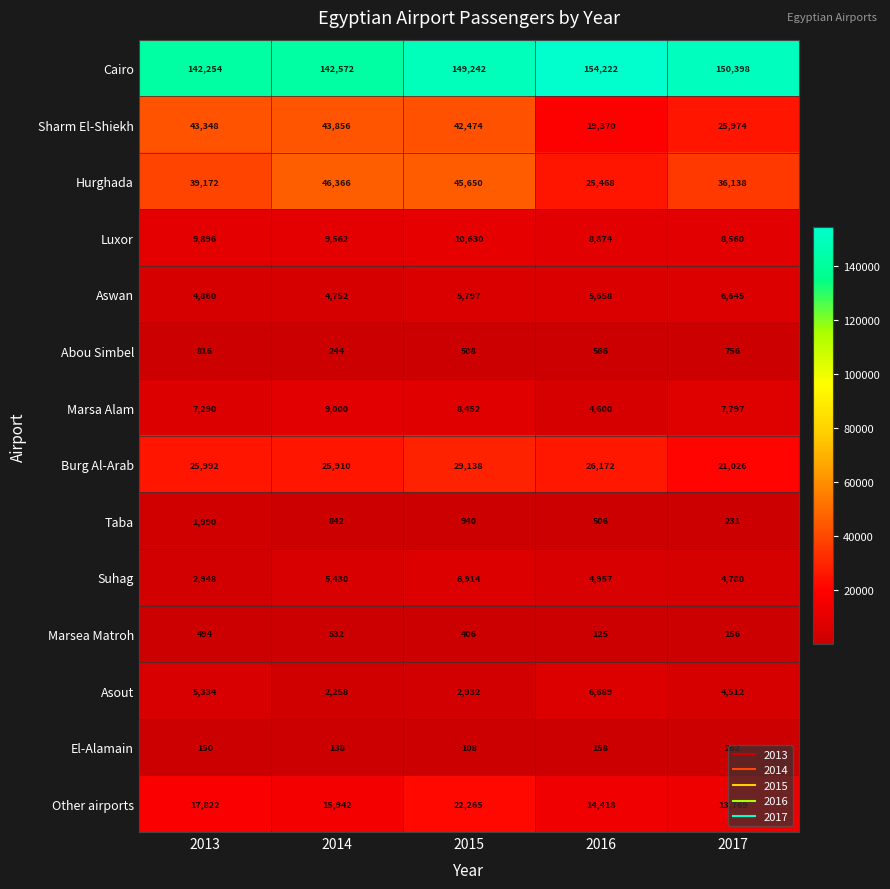

Which label corresponds to the smallest value in the chart?

2015